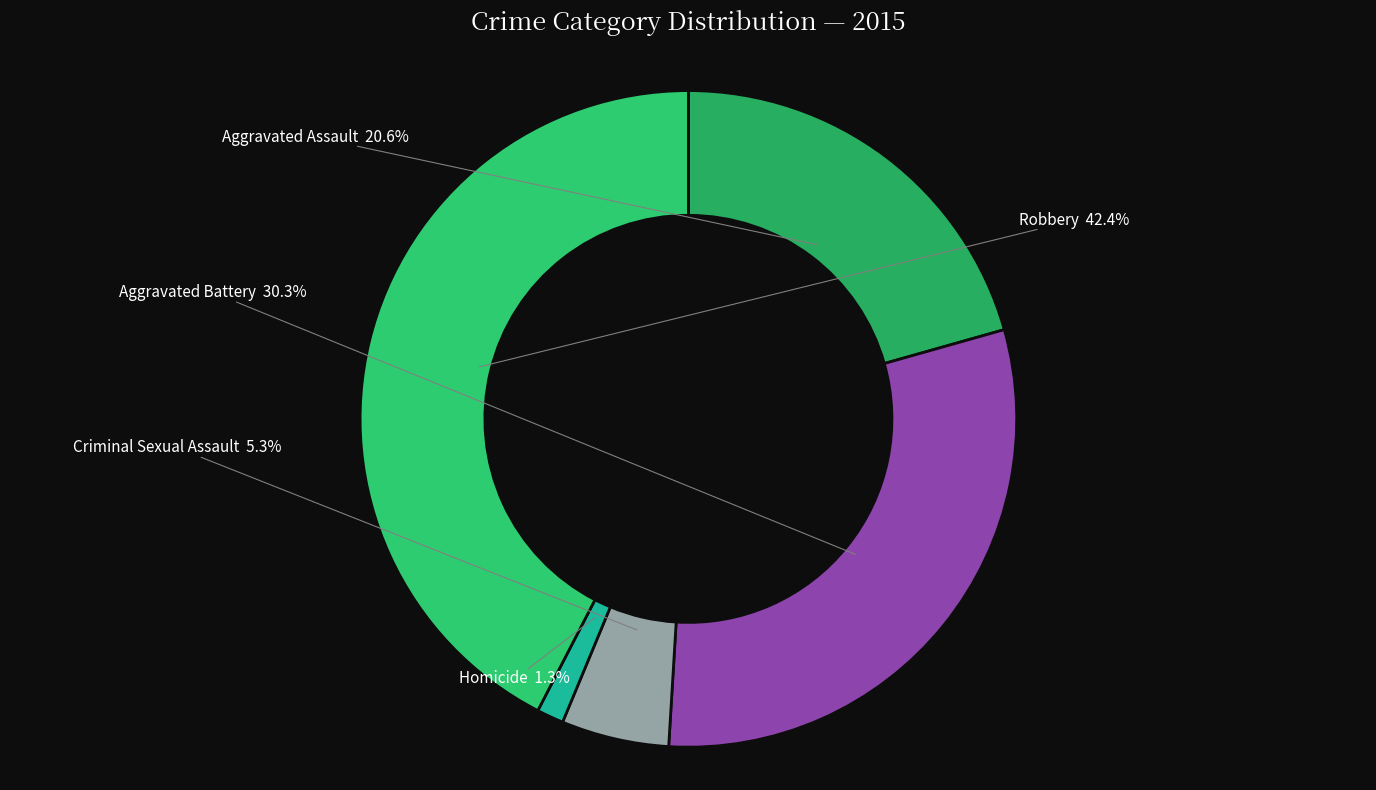

How many slices are in this pie chart?

5